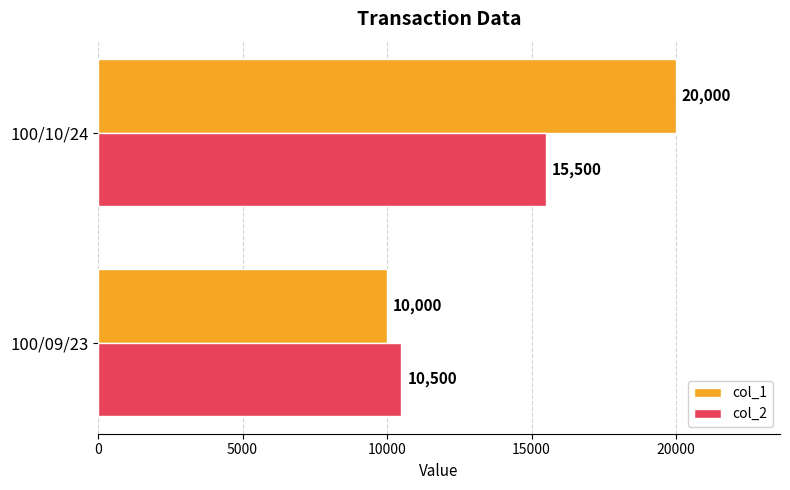

The col_1 series shows 10000 at 100/09/23. True or false?

True